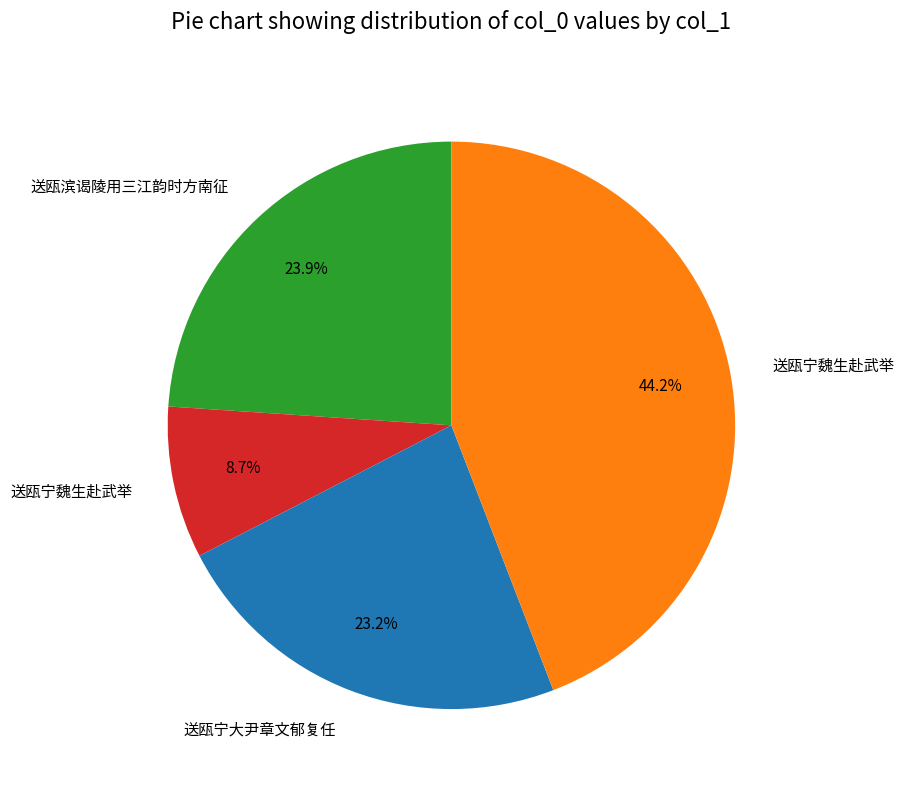

Does any single category account for the majority?

No